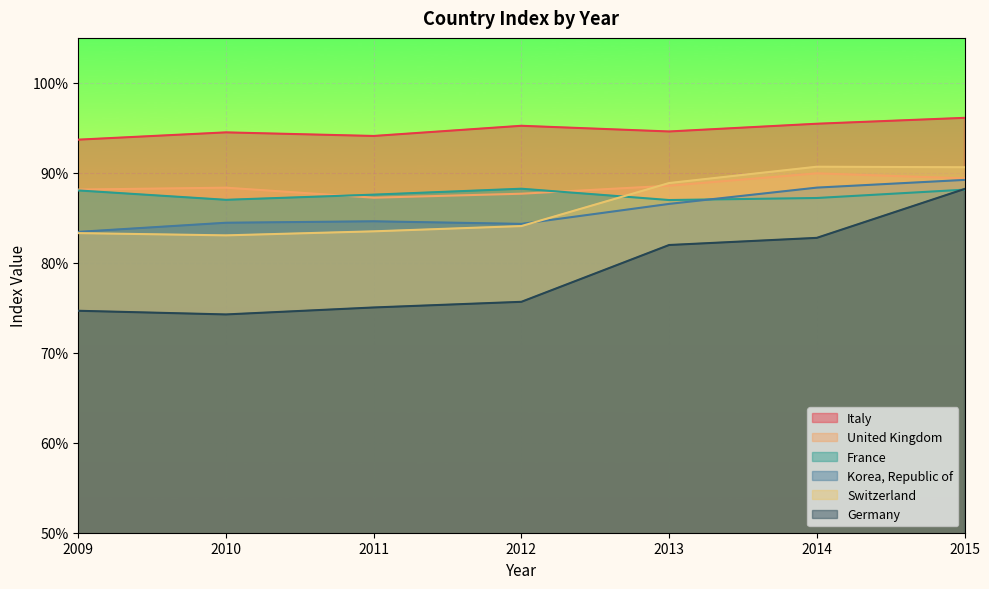

Rank the categories by Switzerland value from lowest to highest.

2010, 2009, 2011, 2012, 2013, 2015, 2014